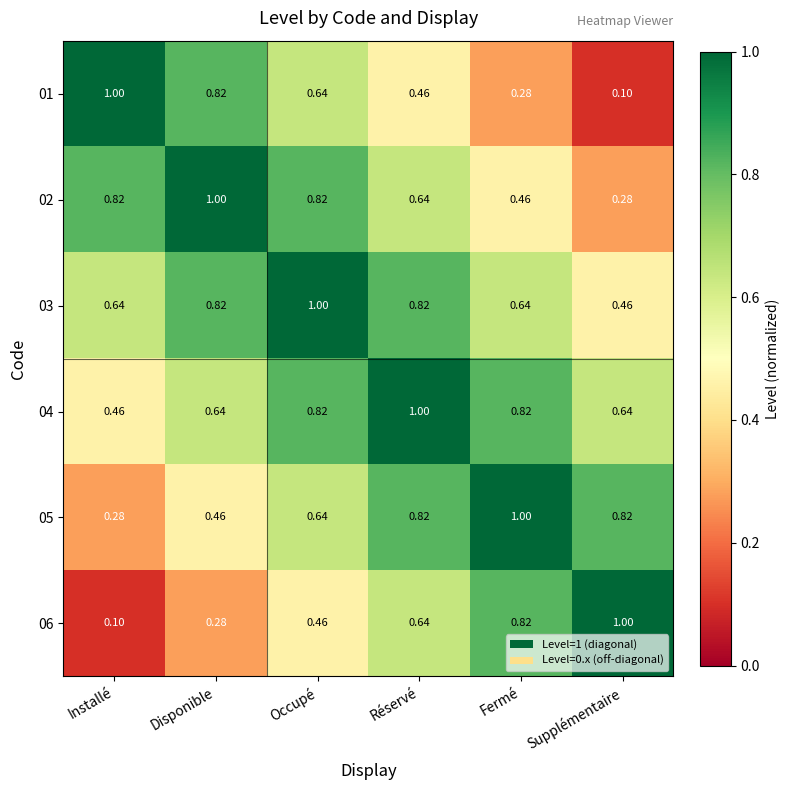

At which label does 04 reach its peak?

Réservé